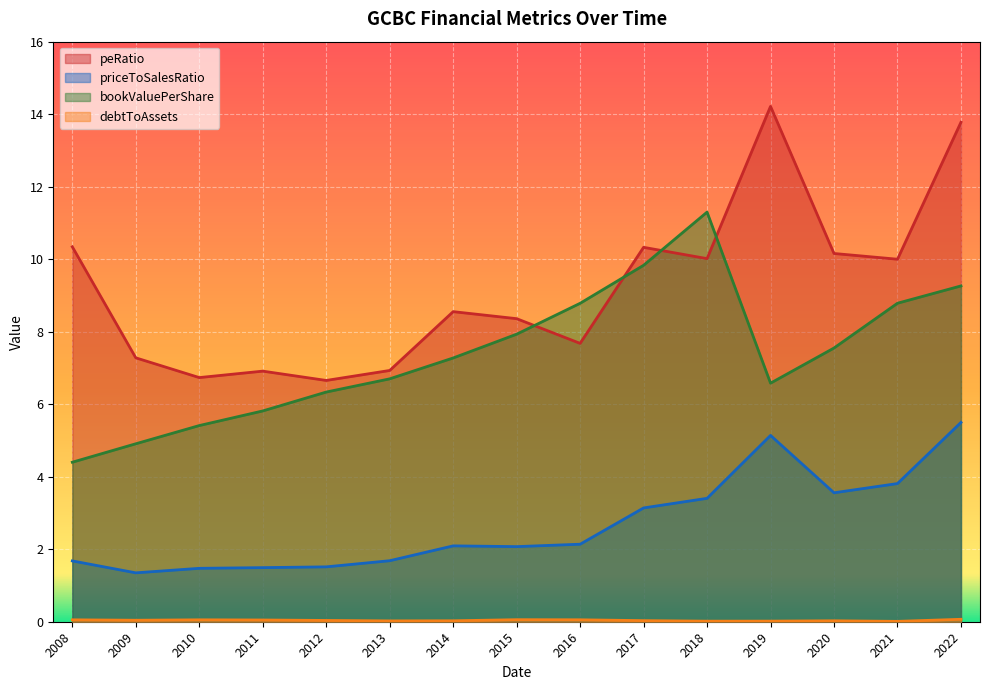

What is the difference between the highest and lowest values at 2018?

11.3